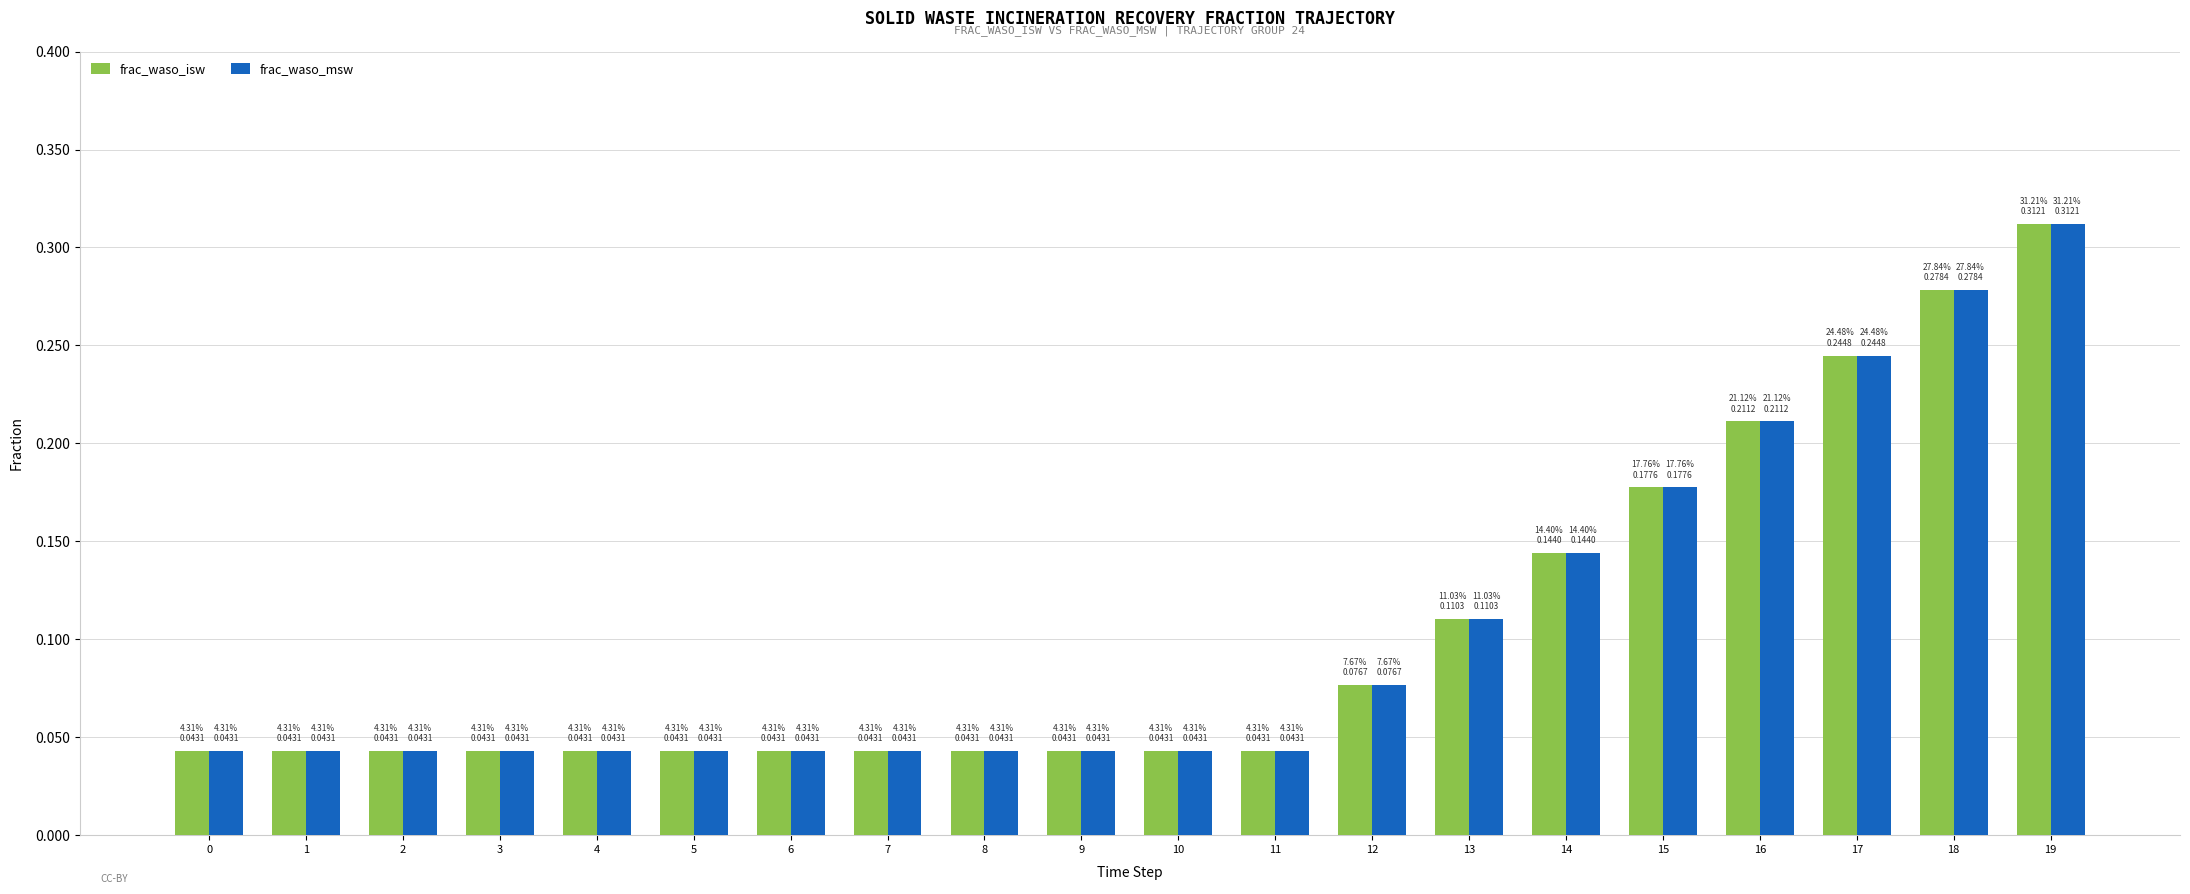

The frac_waso_msw series shows 0.4 at 19. True or false?

False